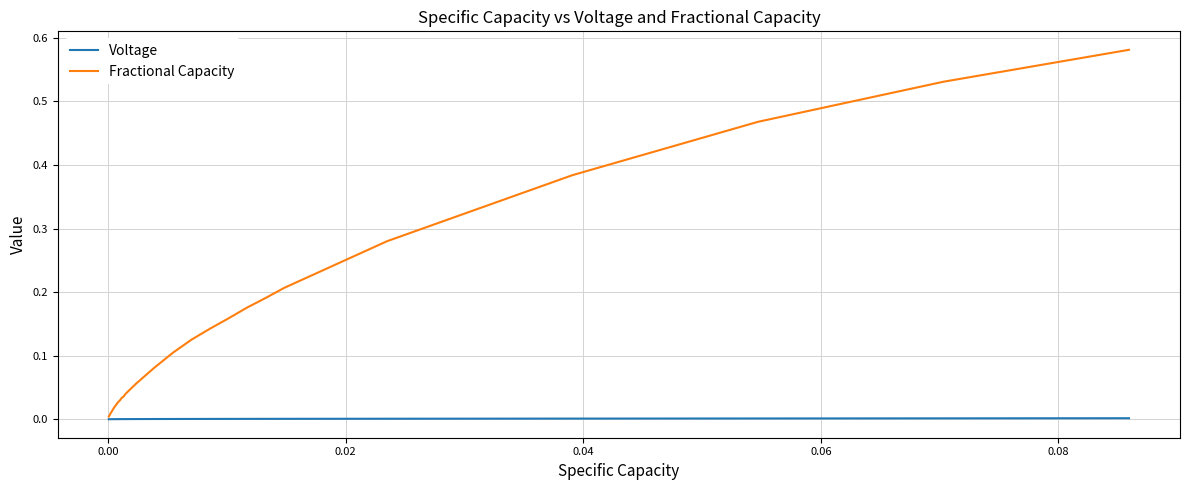

Which series has the largest range (max minus min)?

Fractional Capacity